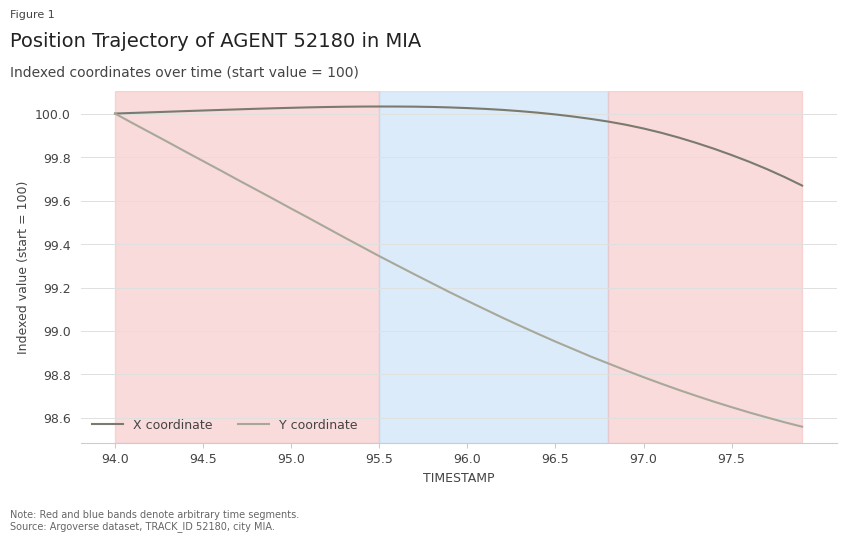

Which series has the largest total across all categories?

X coordinate